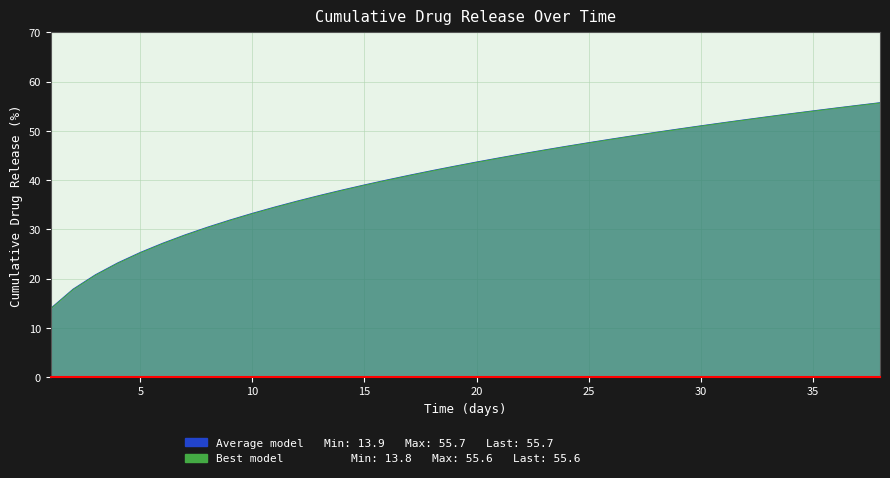

True or false: Best model and Average model cross at least once.

False